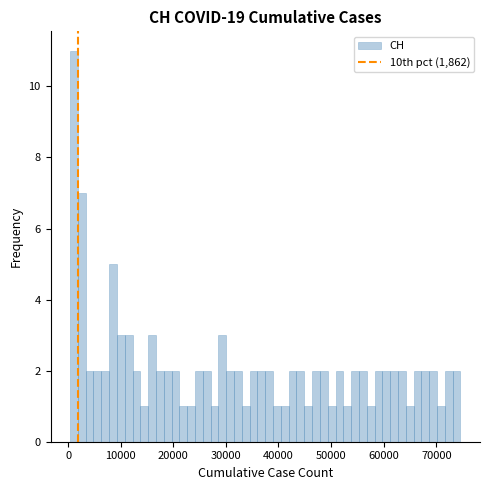

Read against the x-axis, roughly where is the centre of the tallest bar?

1000